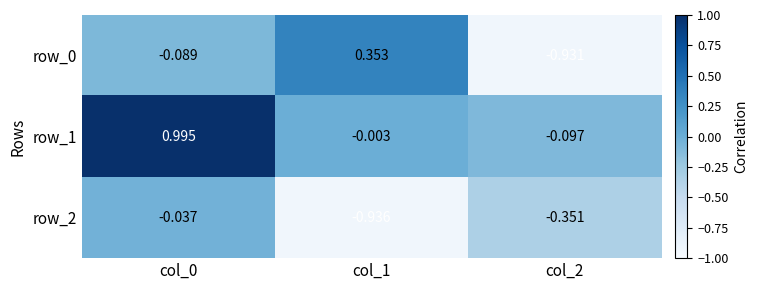

What is the difference between the highest and lowest values at col_0?

1.1